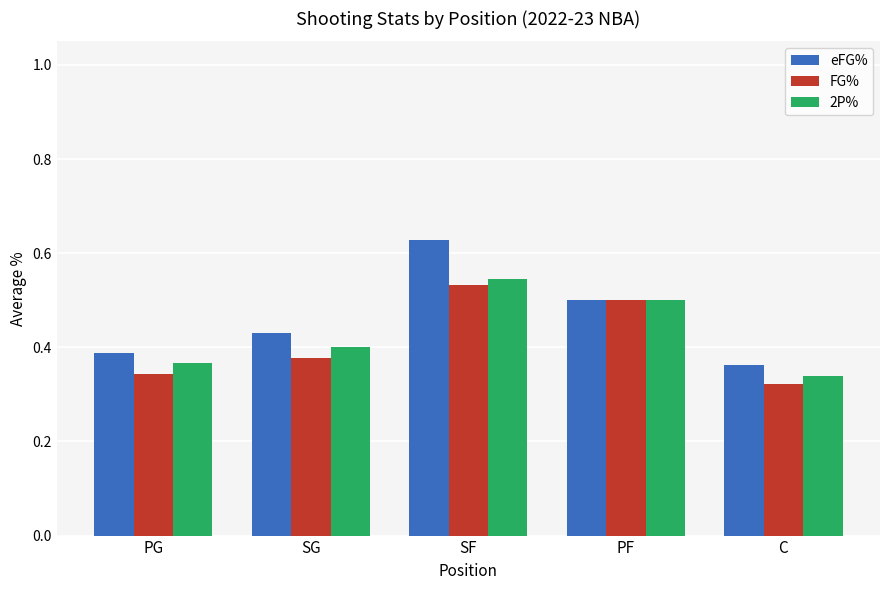

What is the difference between the second highest and minimum values in the eFG% series?

0.1